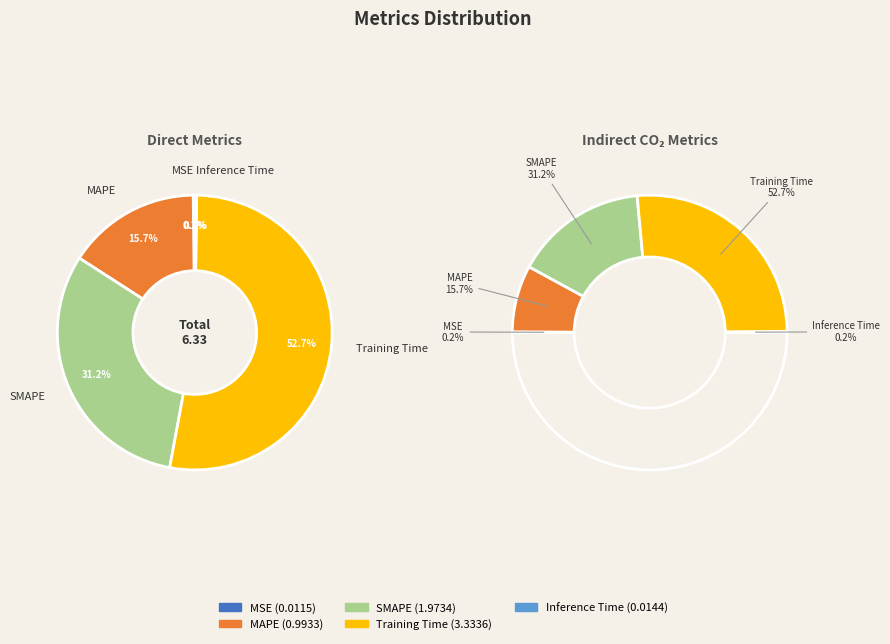

Is it true that Training Time is 53% of the pie?

True